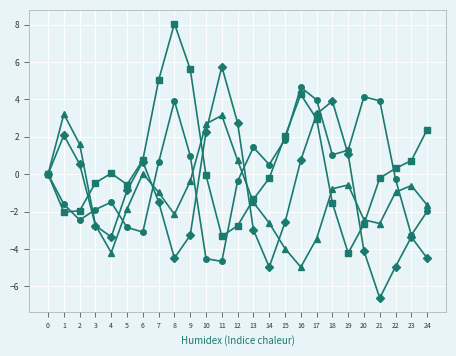

What is the smallest value displayed?

-6.6